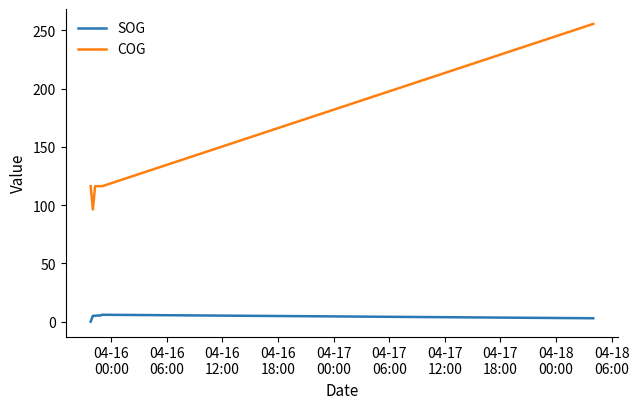

True or false: COG and SOG cross at least once.

False